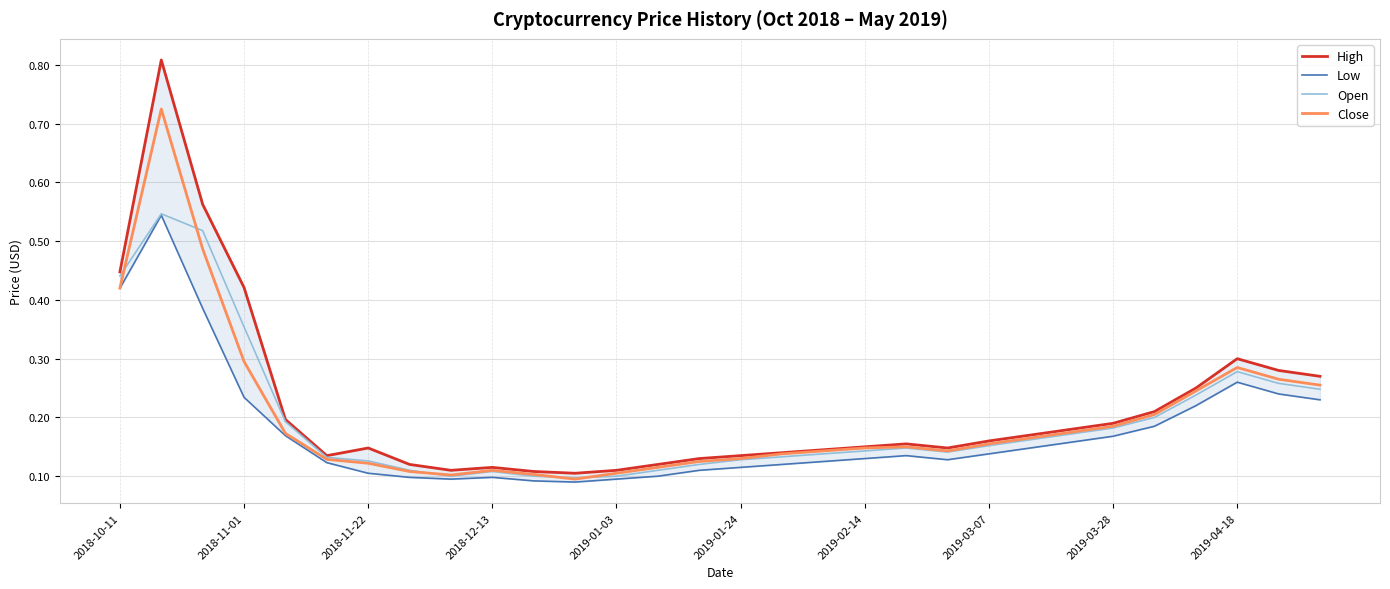

The High series shows 0.2 at 2018-11-22. True or false?

False